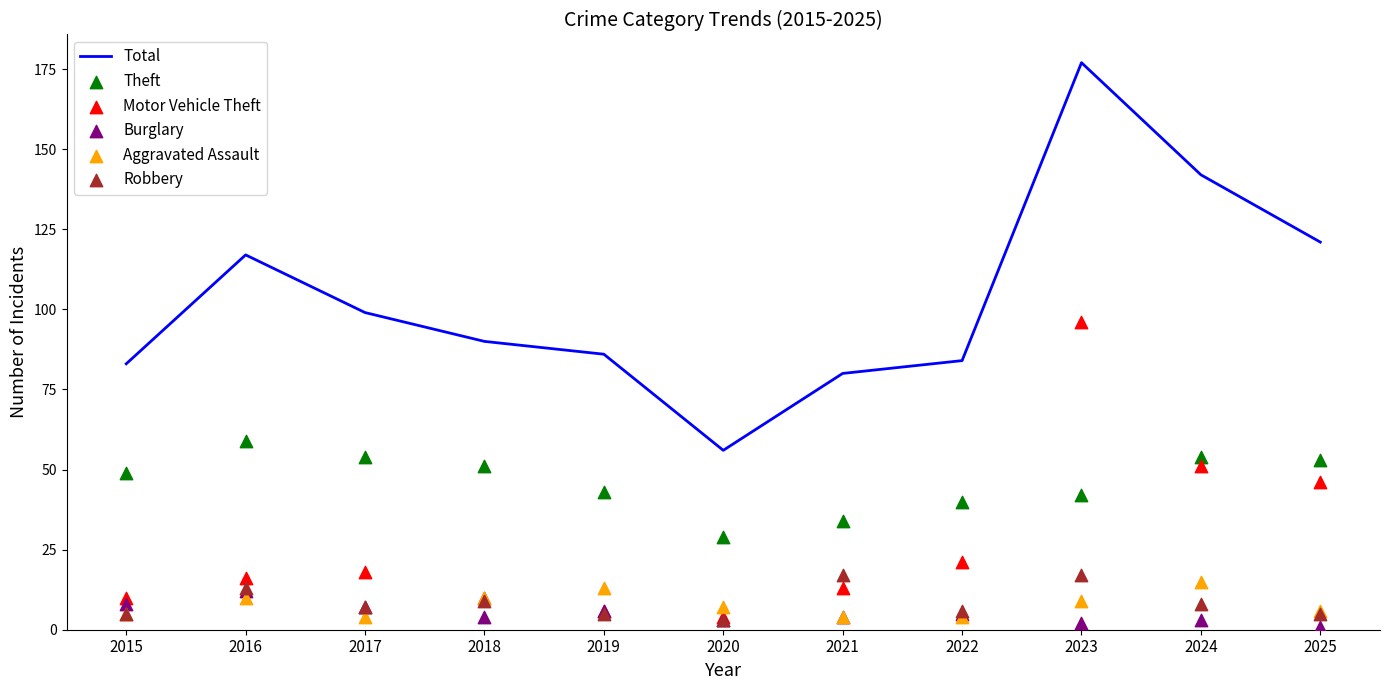

What are all the series names shown in the legend?

Total, Theft, Motor Vehicle Theft, Burglary, Aggravated Assault, Robbery